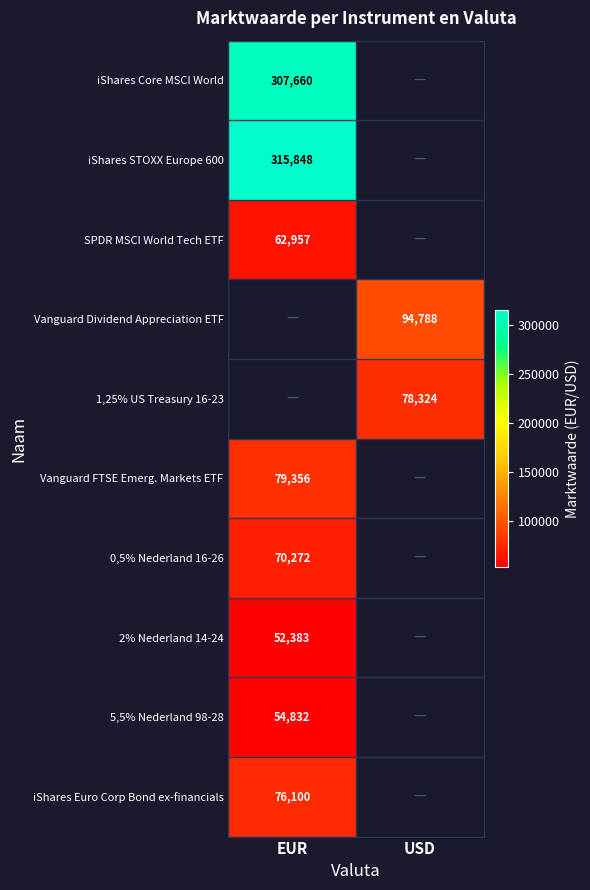

Is the value of 0,5% Nederland 16-26 at EUR greater than the value of 2% Nederland 14-24 at EUR?

Yes